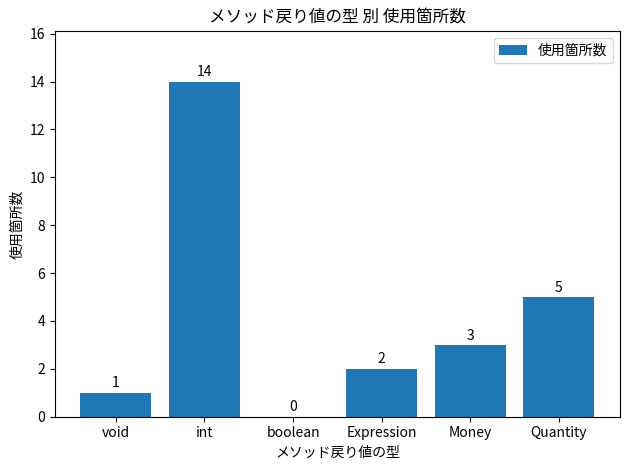

Are the bars grouped side by side (vs. stacked)?

No